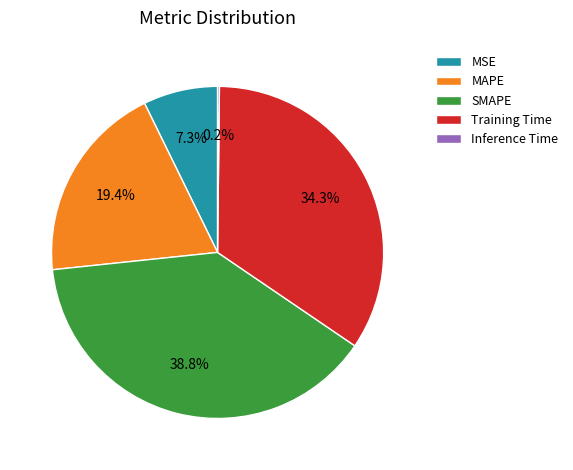

Between Training Time and SMAPE, which is larger?

SMAPE